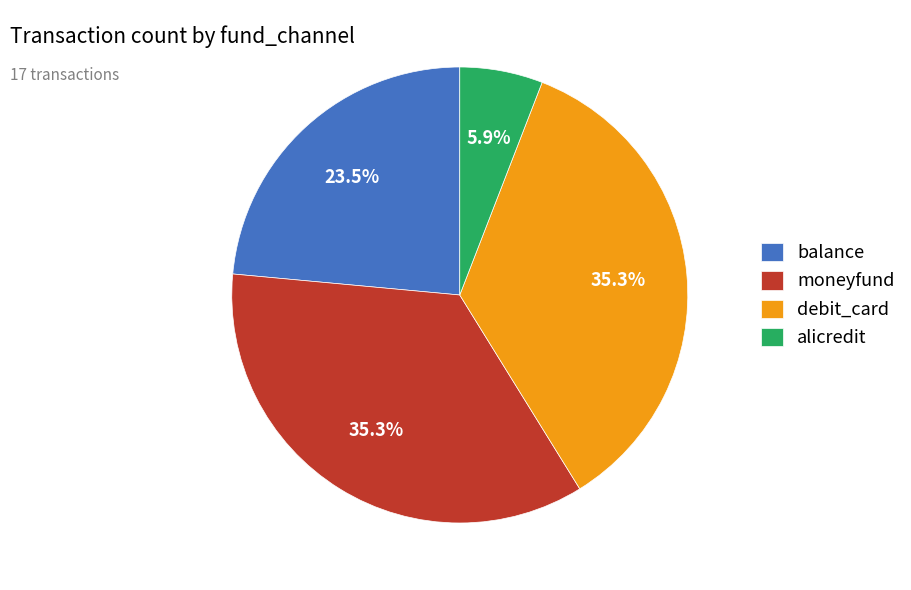

What is the total percentage of alicredit and moneyfund?

41.2%